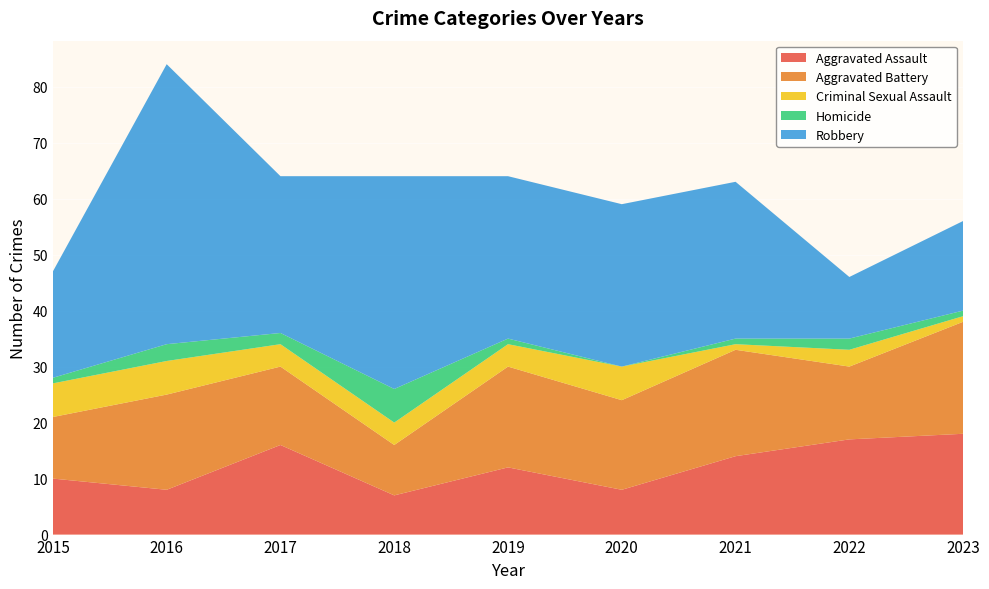

Reading left to right, transcribe all the data shown in this chart.

Aggravated Assault: 10	8	16	7	12	8	14	17	18
Aggravated Battery: 11	17	14	9	18	16	19	13	20
Criminal Sexual Assault: 6	6	4	4	4	6	1	3	1
Homicide: 1	3	2	6	1	0	1	2	1
Robbery: 19	50	28	38	29	29	28	11	16